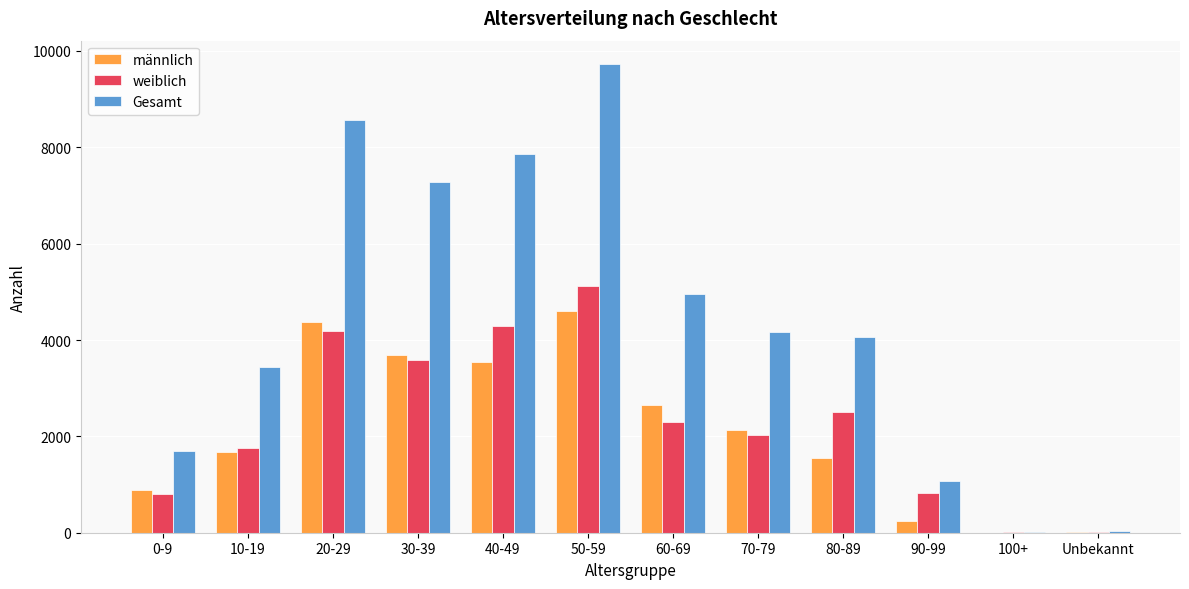

Between 10-19 and 50-59, which series saw the biggest shift?

Gesamt